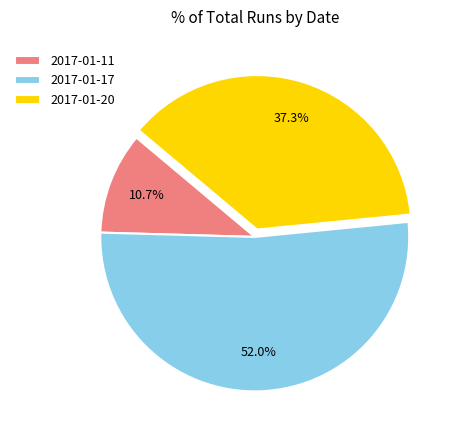

Combined, what portion of the pie is 2017-01-11 and 2017-01-17?

62.7%